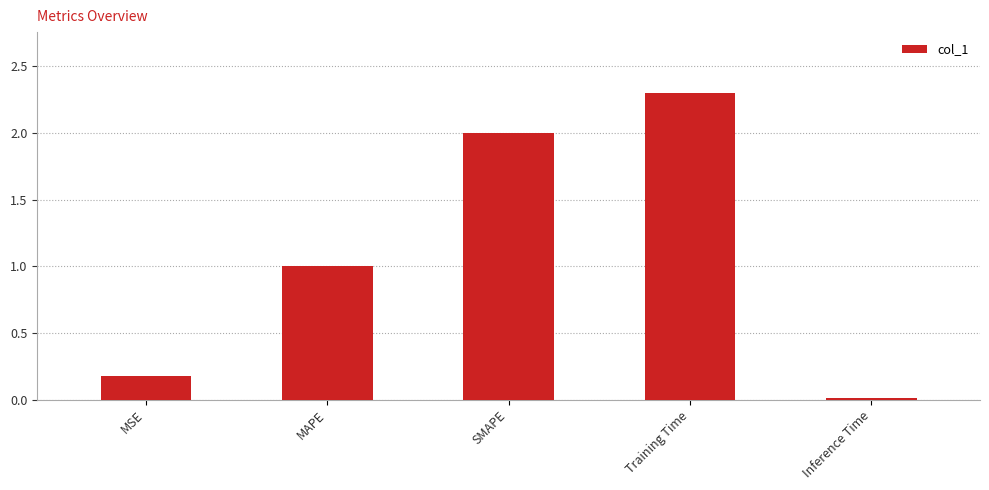

What is the label of the 2nd bar from the right?

Training Time